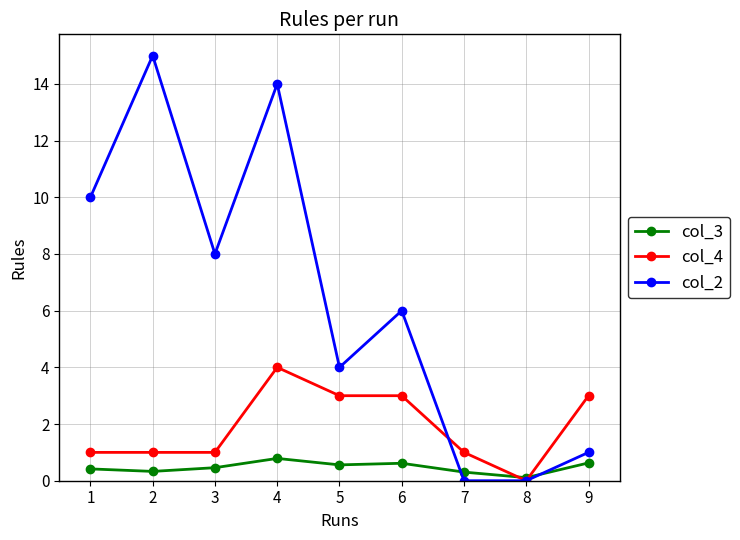

Which series has the largest total across all categories?

col_2